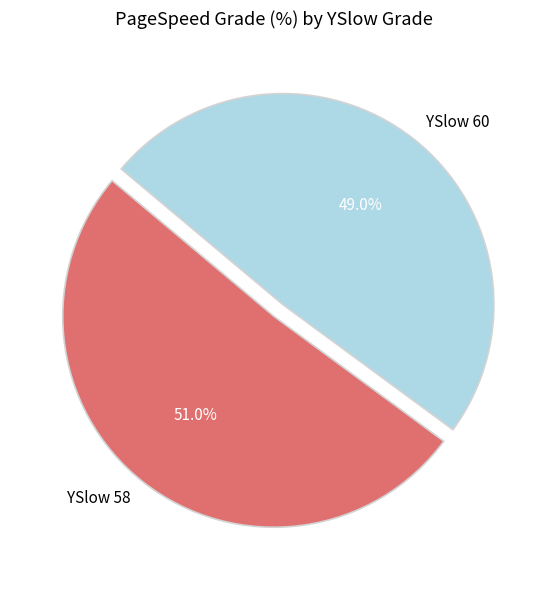

To the nearest percent, what is the combined percentage of YSlow 58 and YSlow 60?

100%